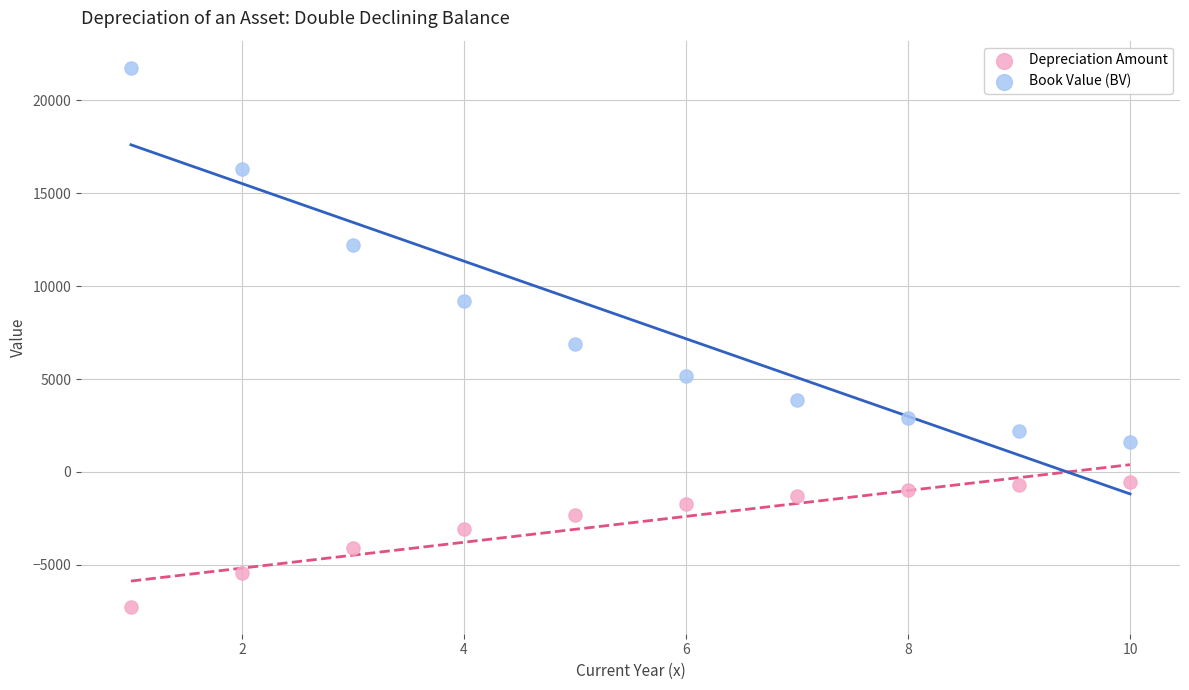

Which series has the widest spread of Y values?

Book Value (BV)